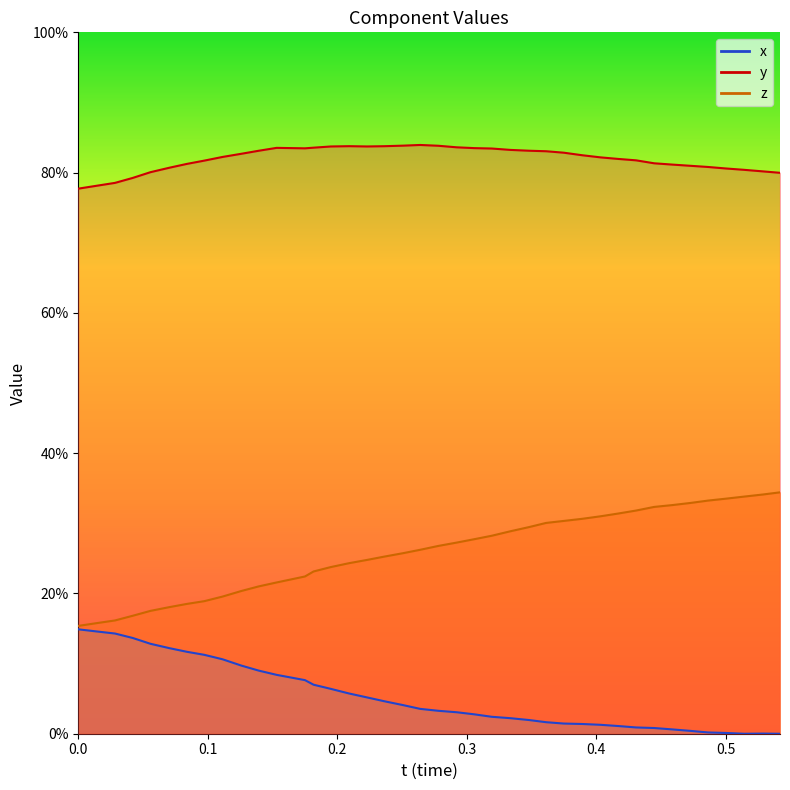

The y series shows 0.4 at 18. True or false?

False